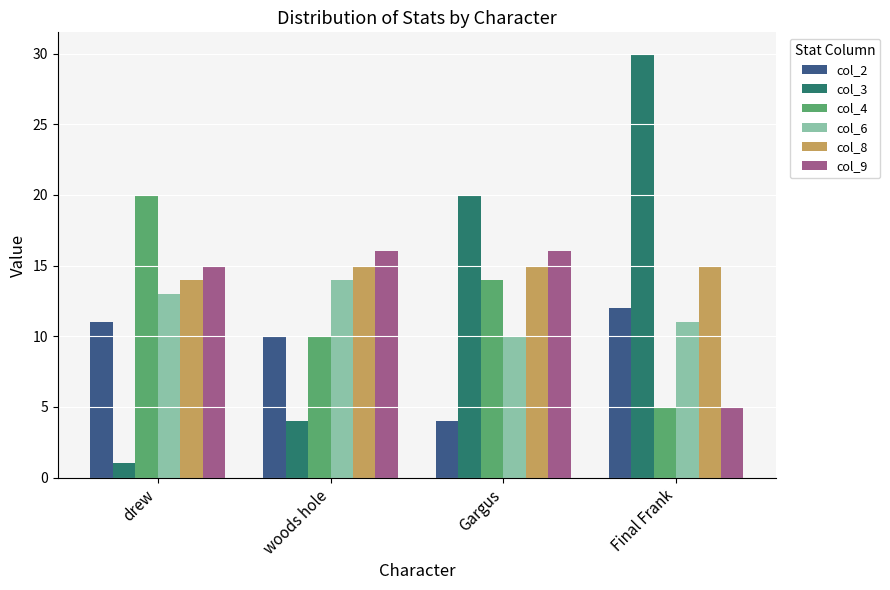

Which series has the largest range (max minus min)?

col_3